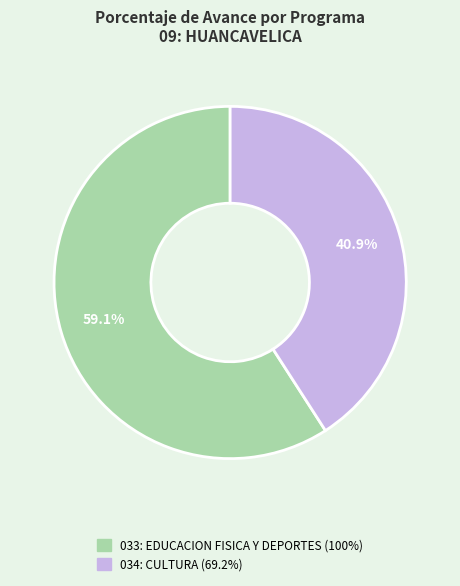

Between 034: CULTURA and 033: EDUCACION FISICA Y DEPORTES, which is larger?

033: EDUCACION FISICA Y DEPORTES